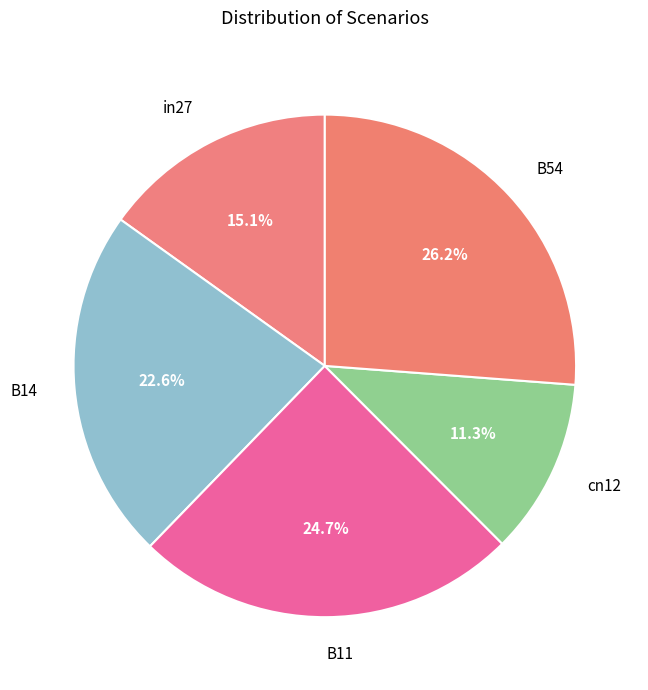

Between B11 and B54, which is larger?

B54